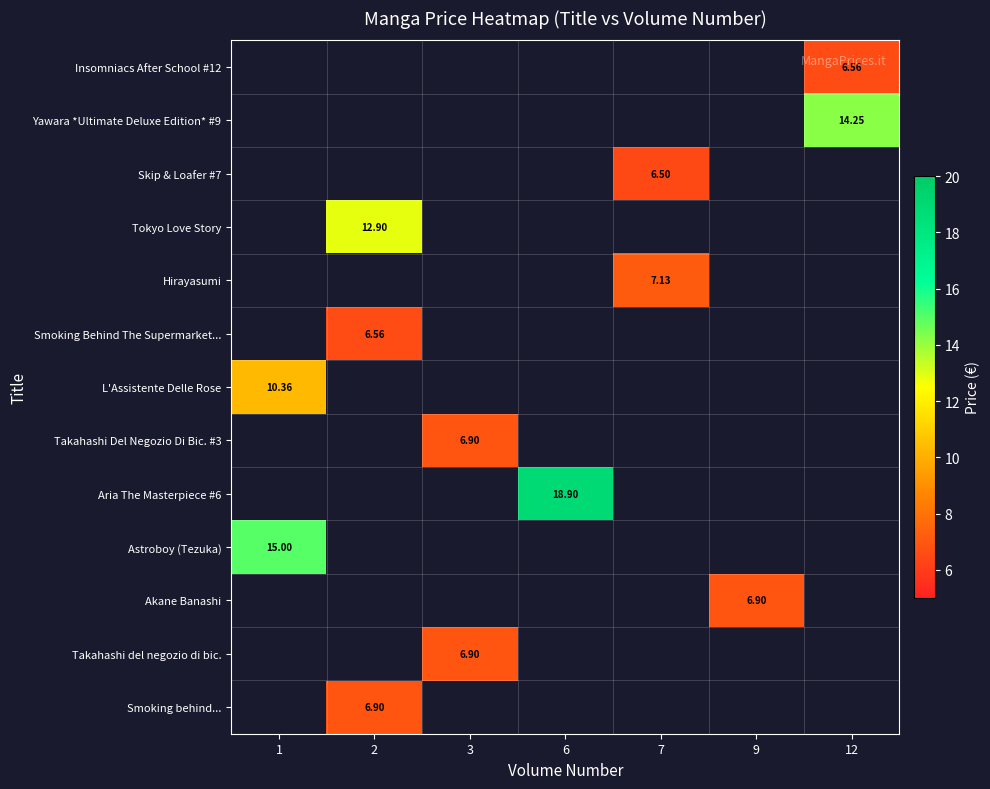

The row_8 series shows 18.9 at 6. True or false?

True